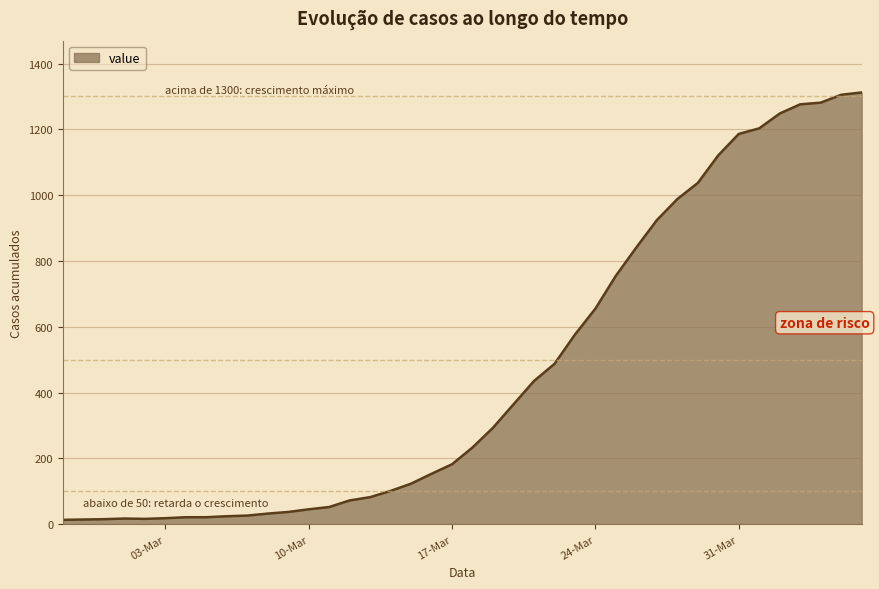

What is the difference between the maximum and minimum values?

1299